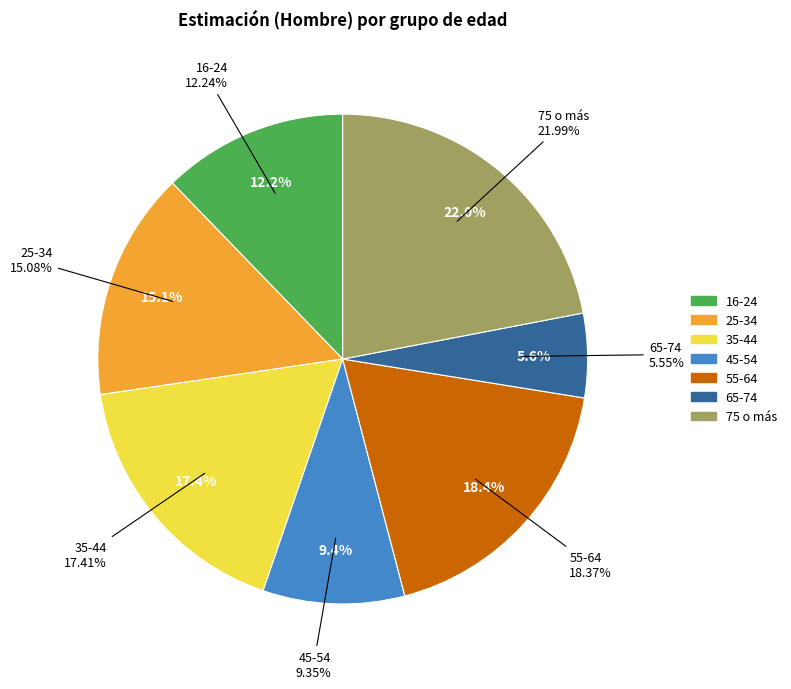

What is the smallest slice in the pie chart?

65-74